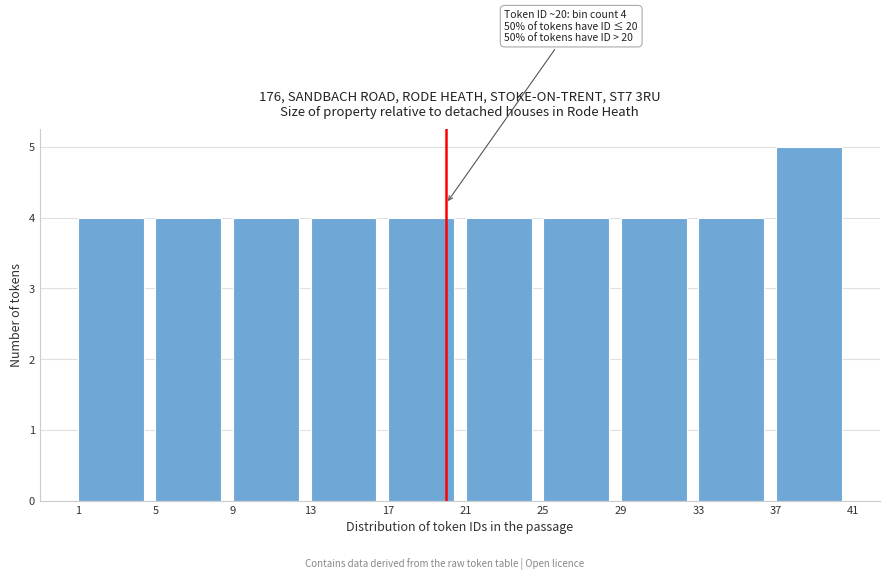

Over which range of the x-axis is the bar tallest?

37 to 41